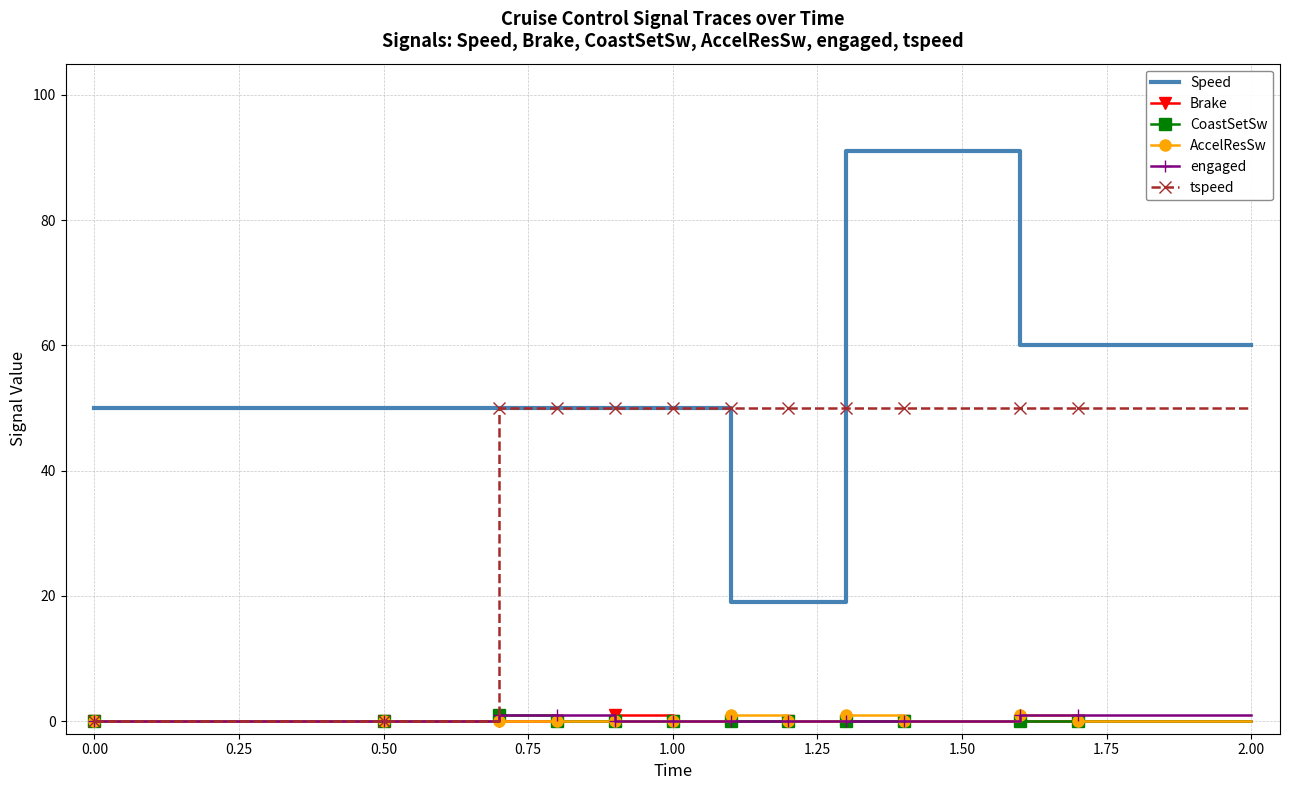

What is the maximum value for tspeed?

50